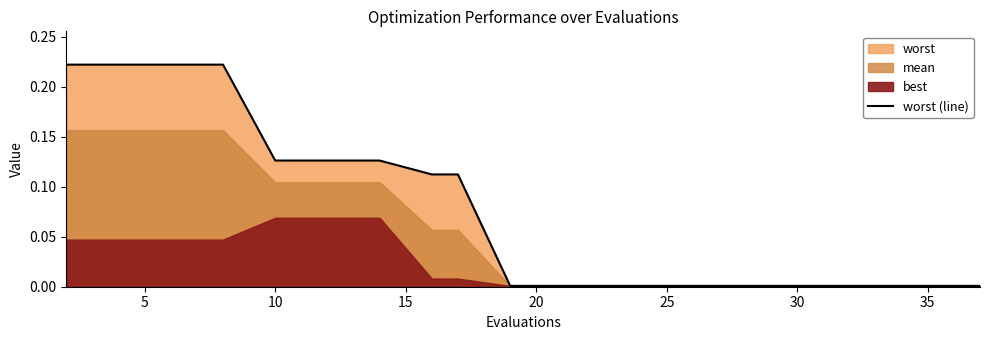

The value at 14 is 0.0. True or false?

False